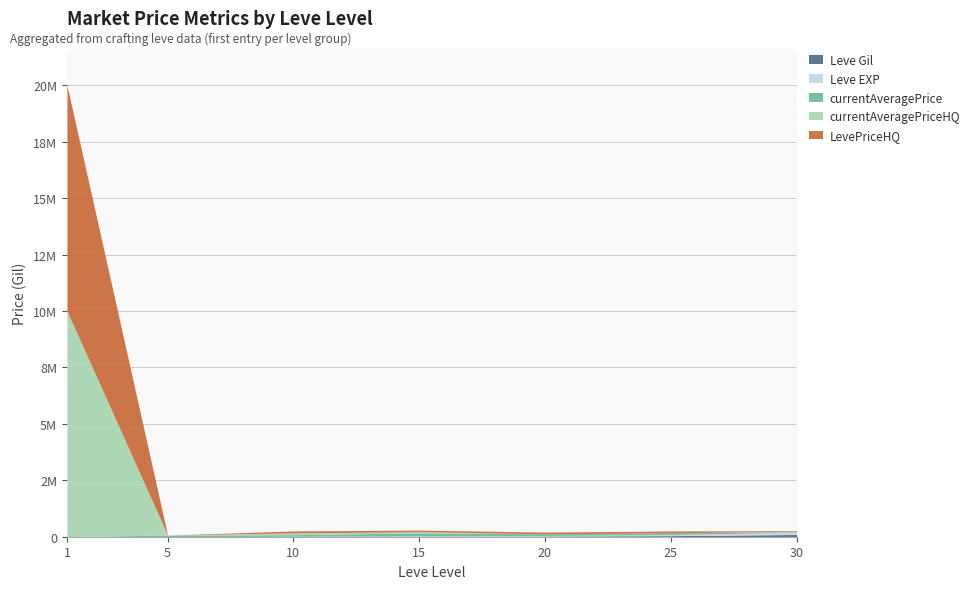

At which category is the sum across all series the highest?

1